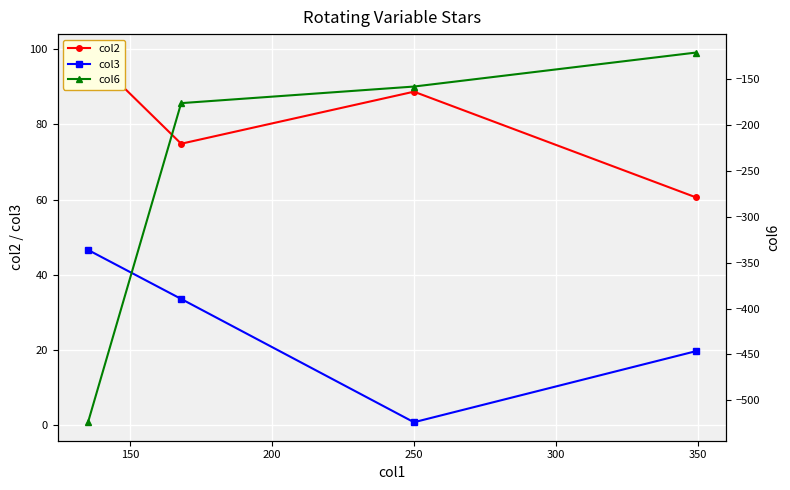

In col3, how many points are lower than both neighbors (excluding endpoints)?

1